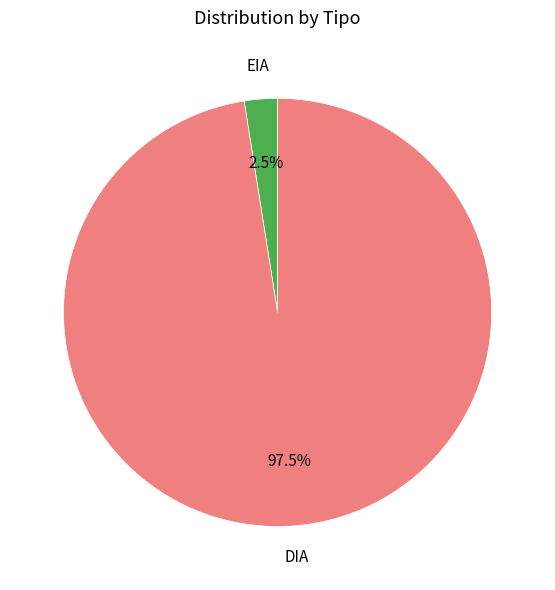

To the nearest percent, what is the average slice percentage?

50%